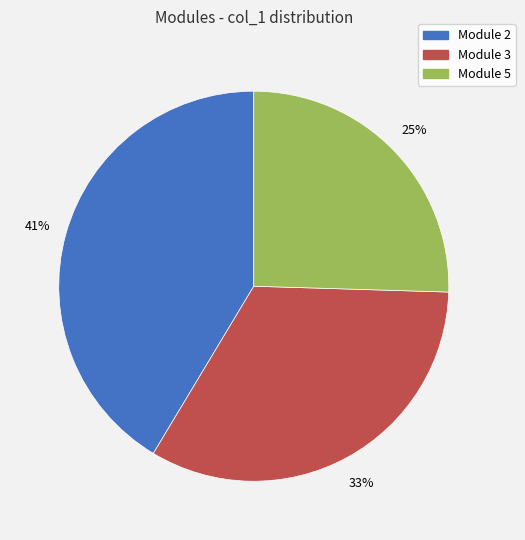

To the nearest percent, what is the average slice percentage?

33%